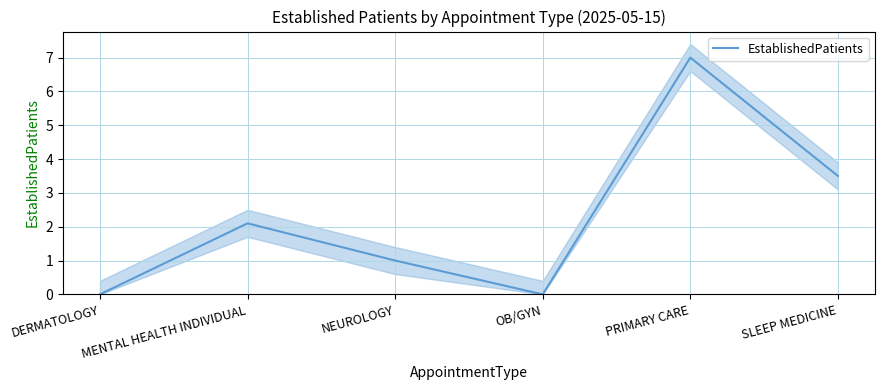

Reading left to right, what are all the values shown in this chart?

0.0	2.1	1.0	0.0	7.0	3.5